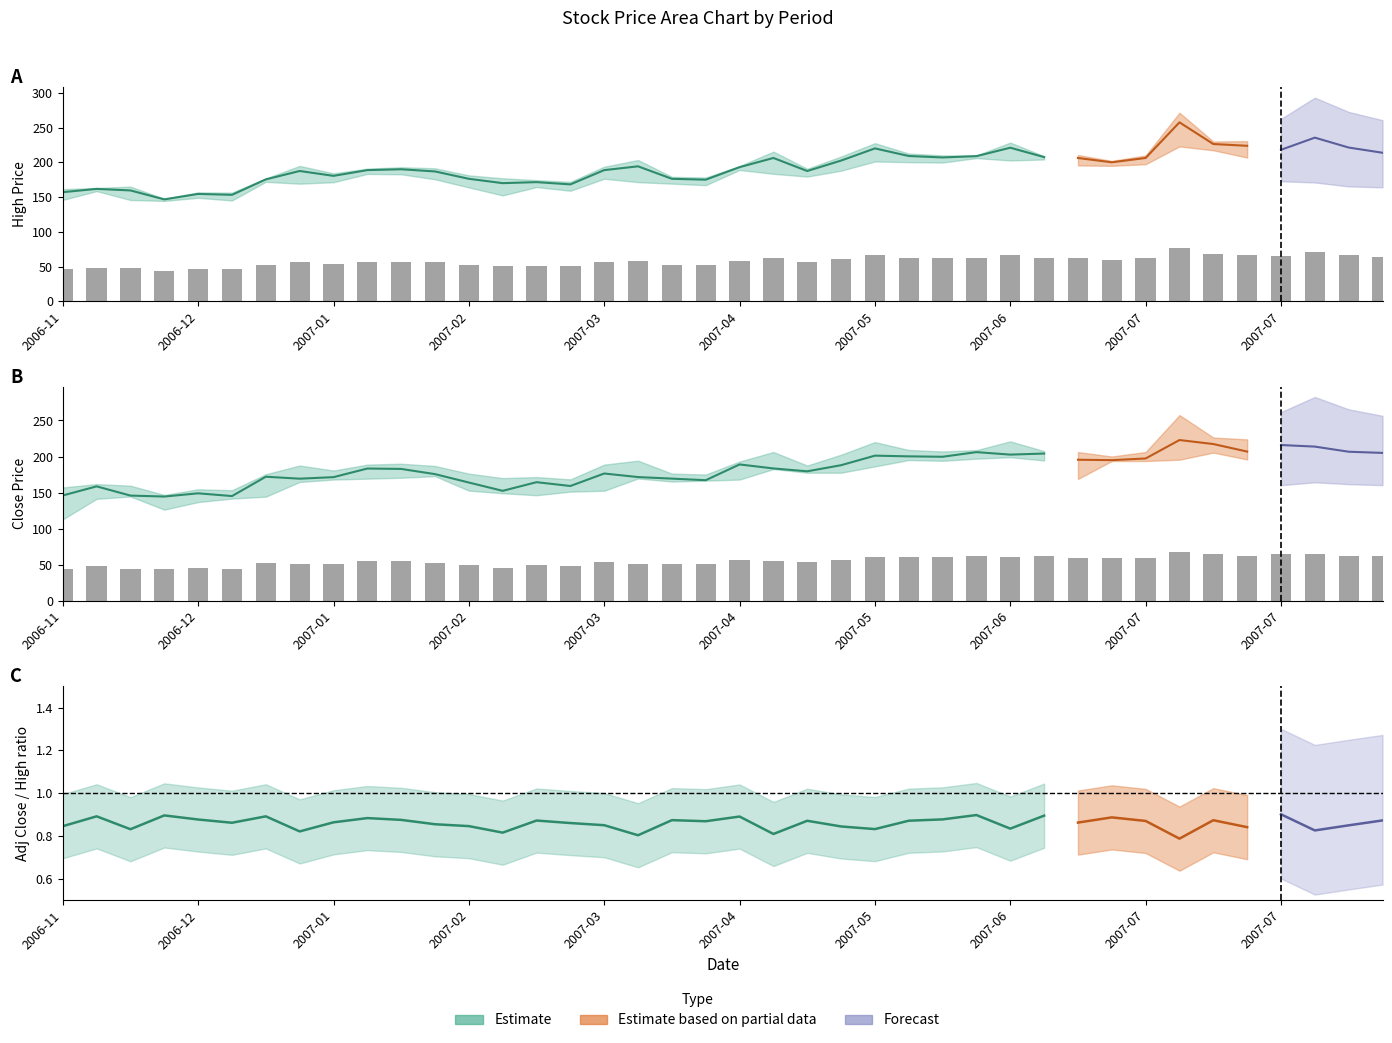

At how many categories does at least one series exceed 72?

1